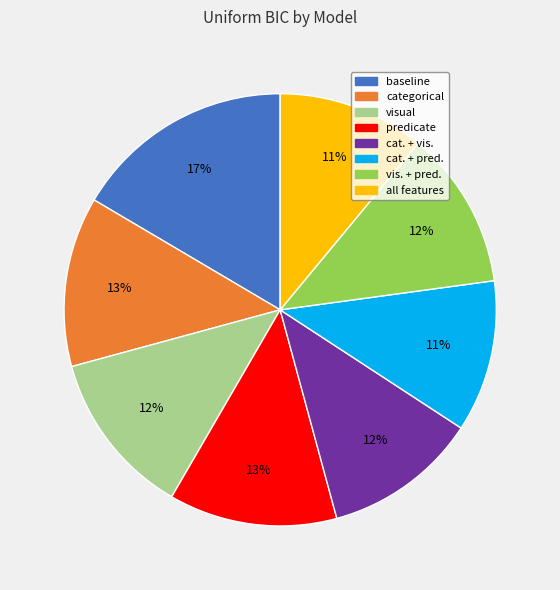

To the nearest percent, what is the combined percentage of cat. + vis. and cat. + pred.?

23%